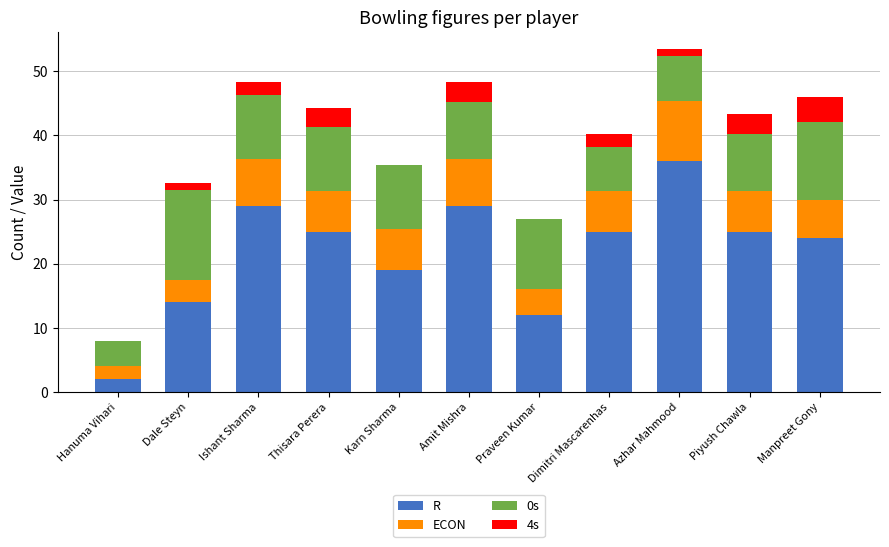

At which label does R reach its peak?

Azhar Mahmood